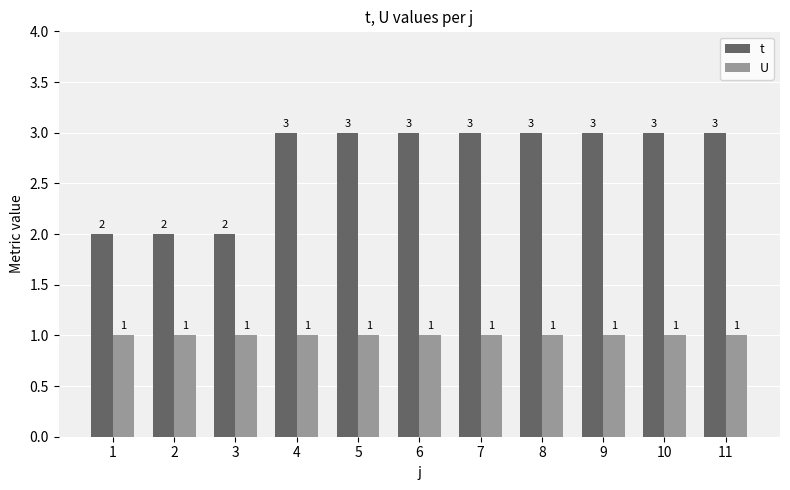

What is the approximate value of U at 2?

1